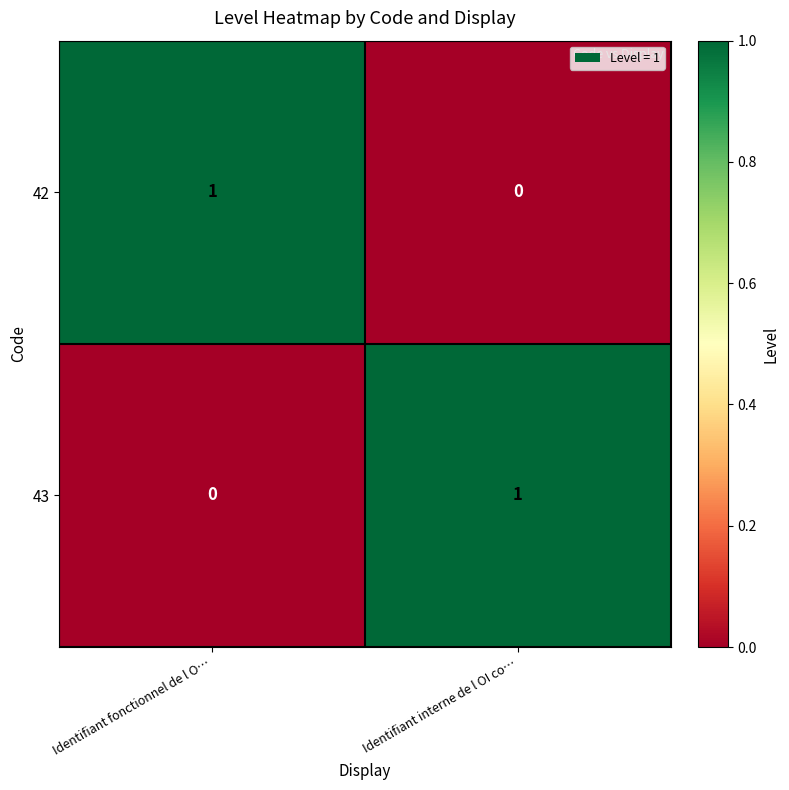

Reading left to right, extract all data points from this chart.

42: Identifiant fonctionnel de l O…=1	Identifiant interne de l OI co…=0
43: Identifiant fonctionnel de l O…=0	Identifiant interne de l OI co…=1